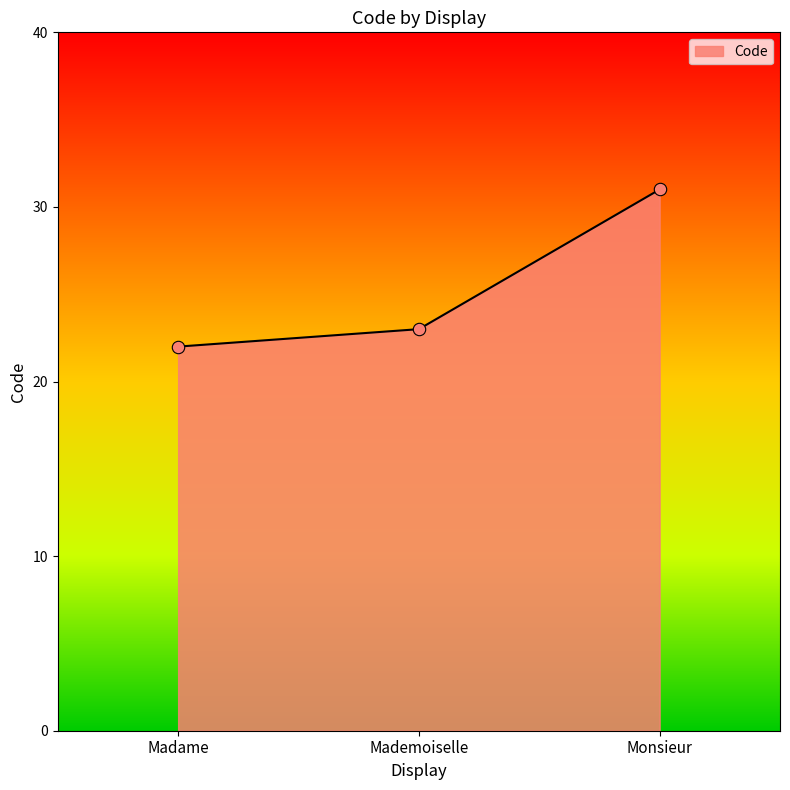

What is the change in value from Mademoiselle to Monsieur?

+8